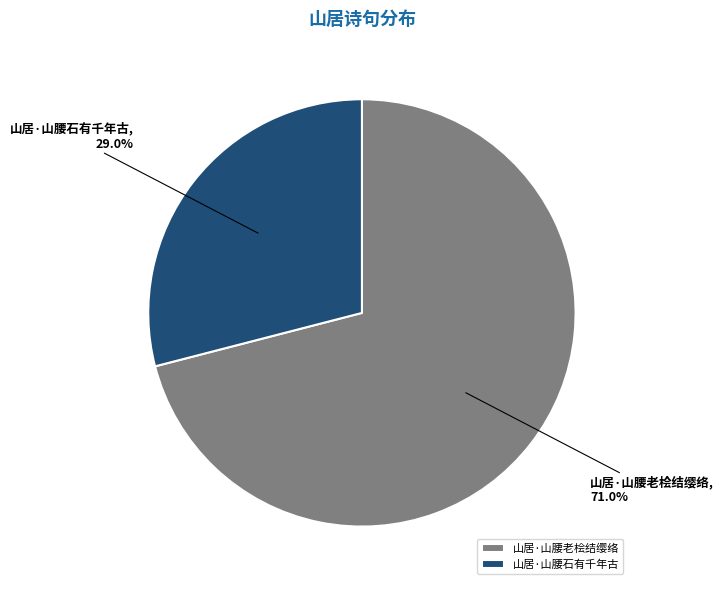

What is the ratio of the value at 山居·山腰石有千年古 to the value at 山居·山腰老桧结缨络?

0.4